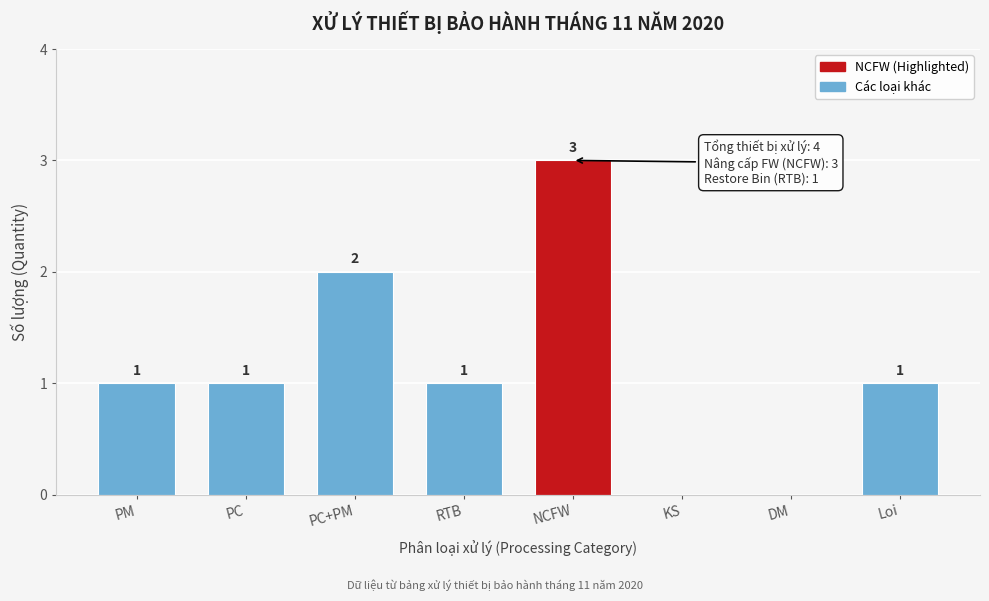

Reading left to right, extract all data points from this chart.

PM=1	PC=1	PC+PM=2	RTB=1	NCFW=3	KS=0	DM=0	Loi=1